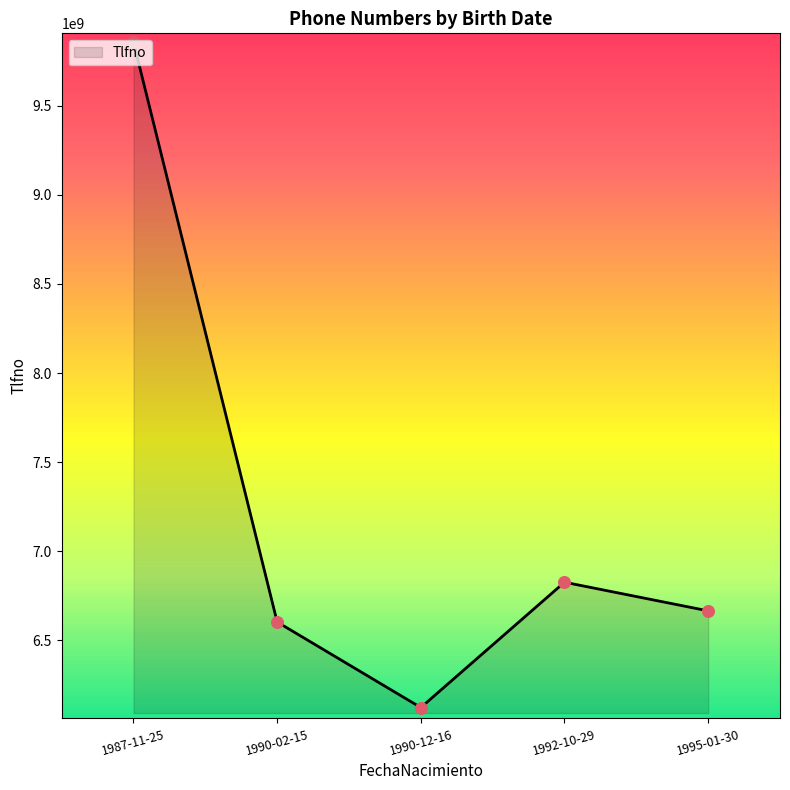

What is the change in value from 1990-12-16 to 1995-01-30?

+542305002